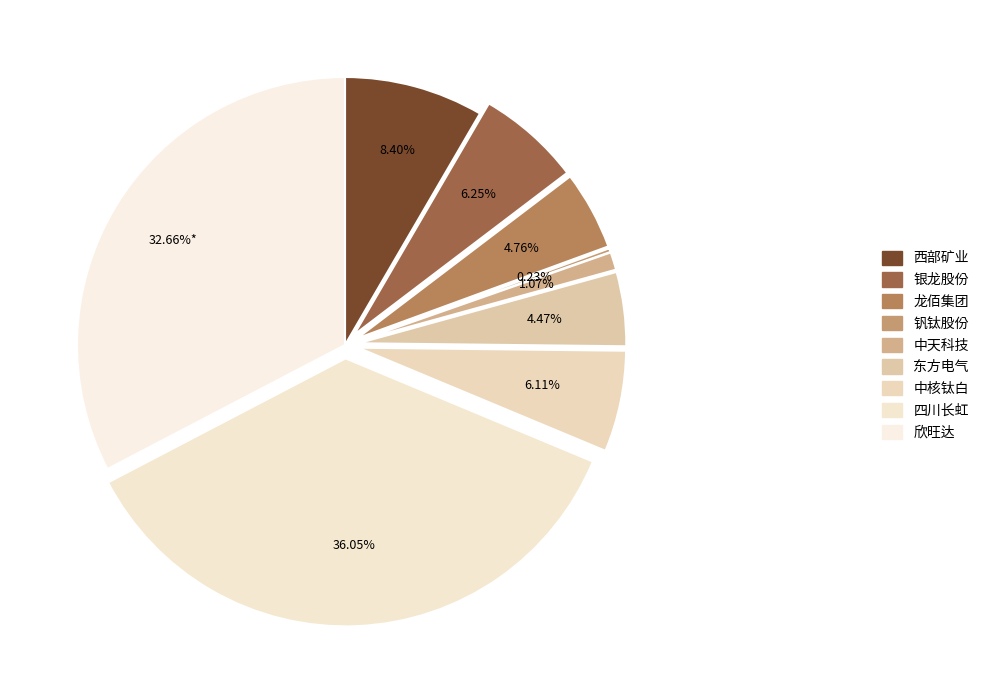

Is it true that 钒钛股份 is 0% of the pie?

True